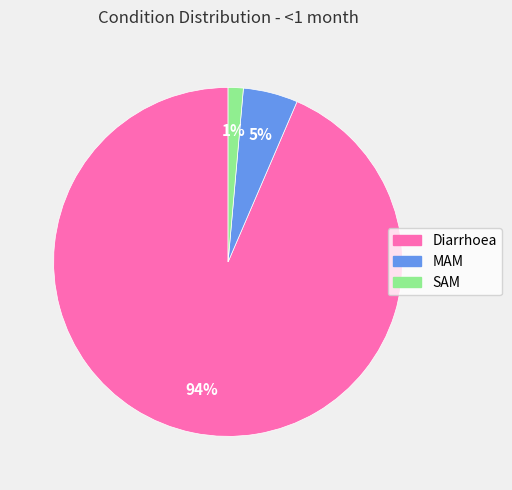

To the nearest percent, what is the difference between the SAM and MAM slice percentages?

4%